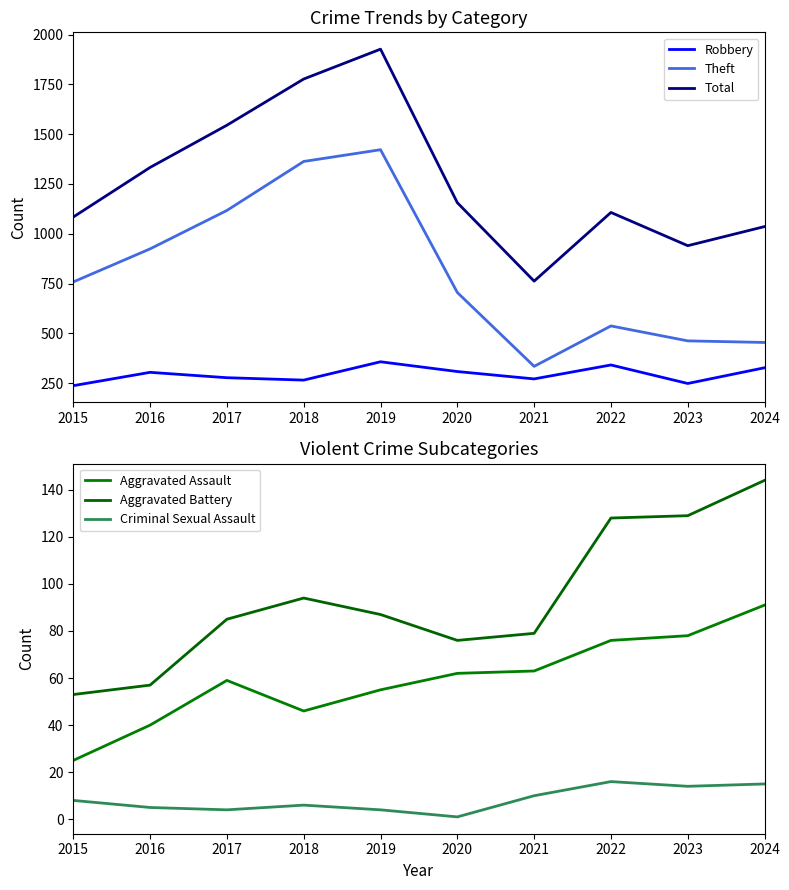

Reading left to right, transcribe all the data shown in this chart.

Robbery: 237	304	277	265	357	308	271	341	248	327
Theft: 758	924	1117	1363	1422	705	334	537	462	454
Total: 1084	1333	1545	1777	1927	1156	762	1107	940	1036
Aggravated Assault: 25	40	59	46	55	62	63	76	78	91
Aggravated Battery: 53	57	85	94	87	76	79	128	129	144
Criminal Sexual Assault: 8	5	4	6	4	1	10	16	14	15